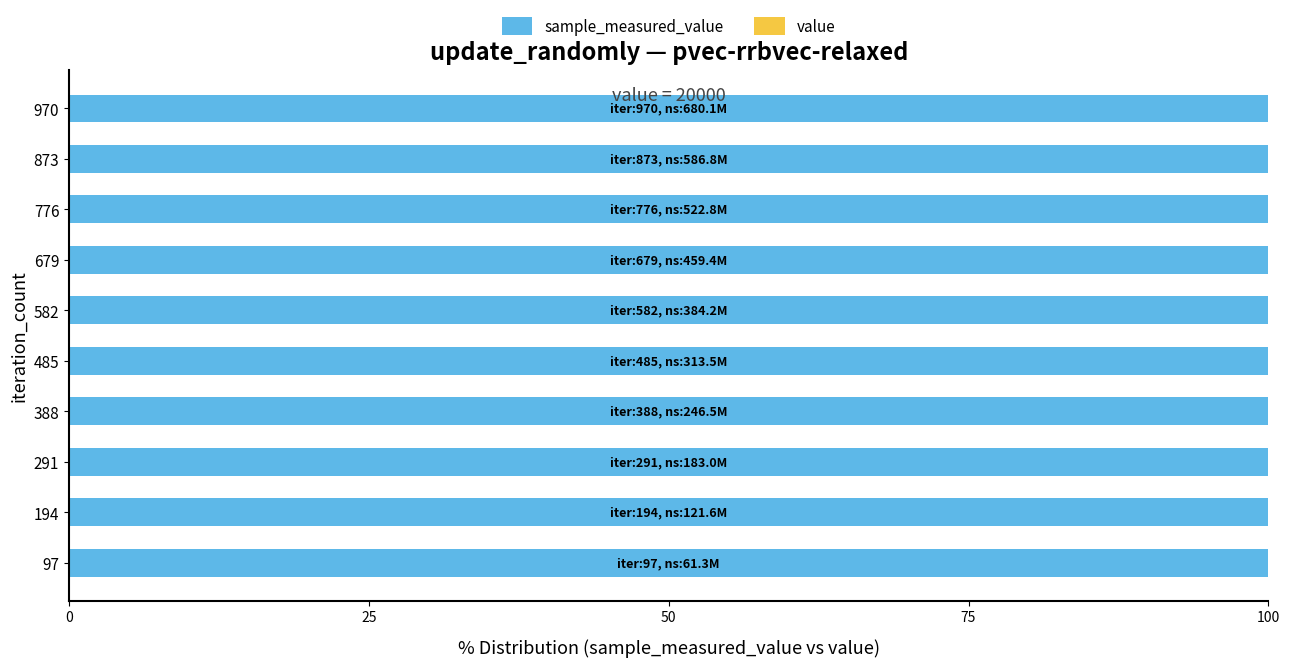

How many data points does each series have?

10